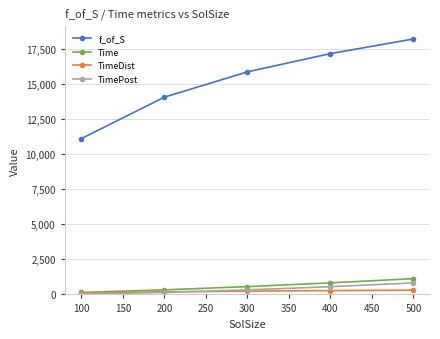

True or false: Time and f_of_S intersect in this chart.

False